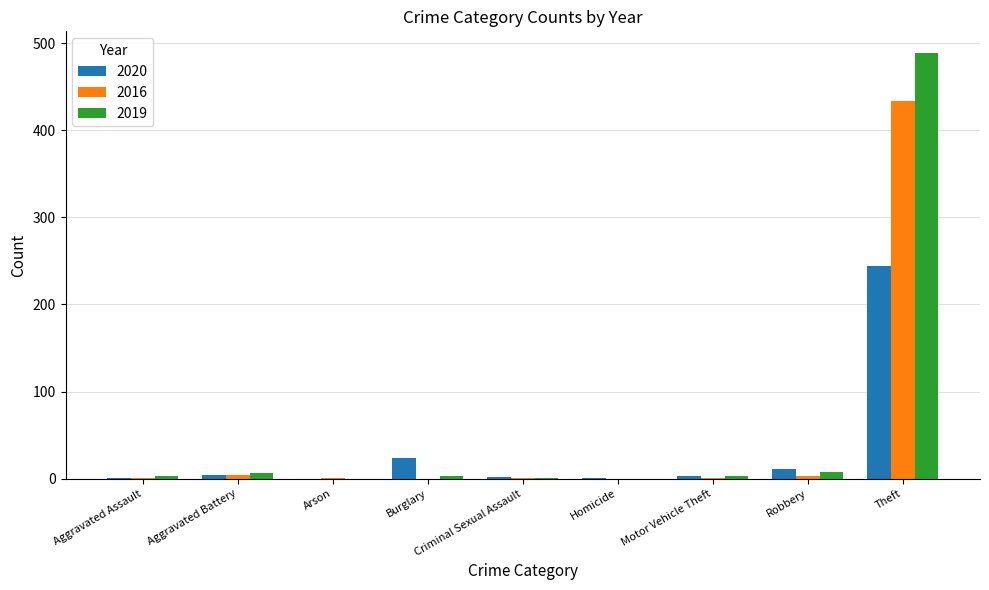

Which category has the highest value across all series?

Theft